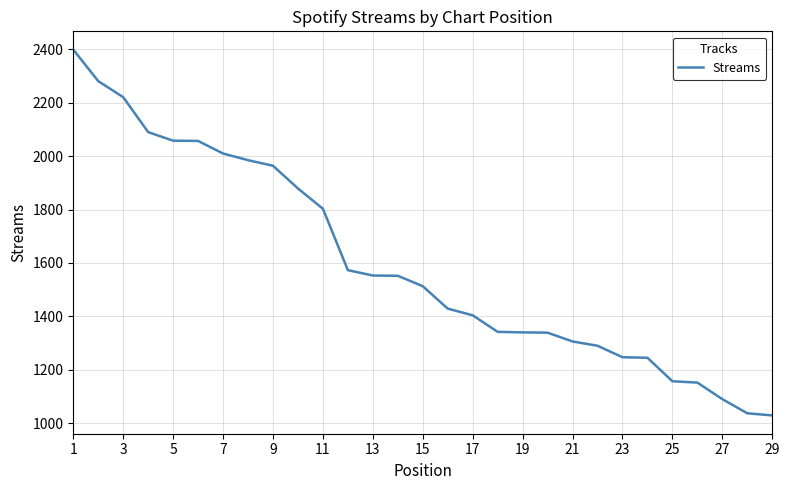

What is the maximum value shown in the chart?

2399